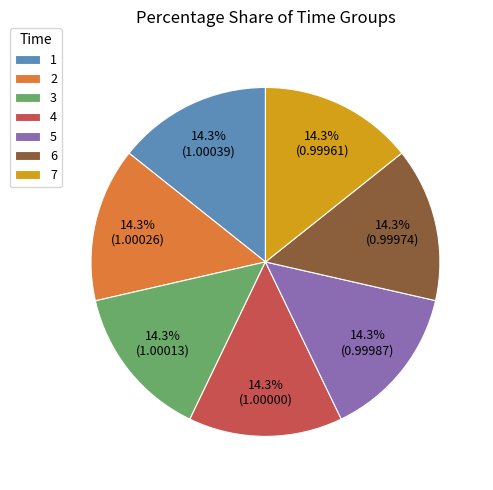

Is it true that 1 is 14% of the pie?

True